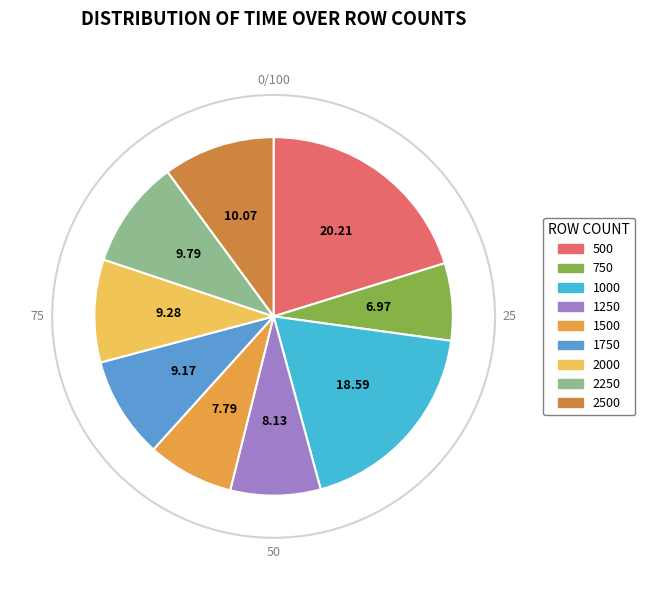

Is the sum of 500 and 1750 greater than half?

No